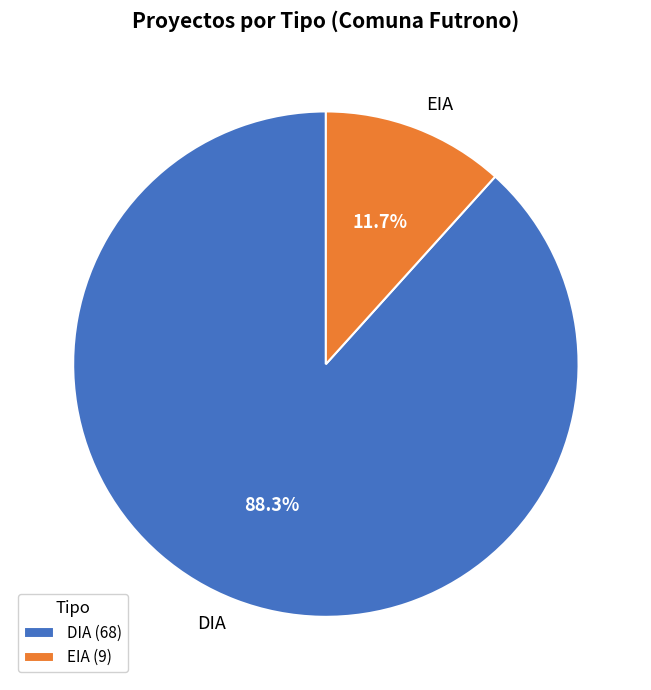

Which has a higher value, DIA or EIA?

DIA